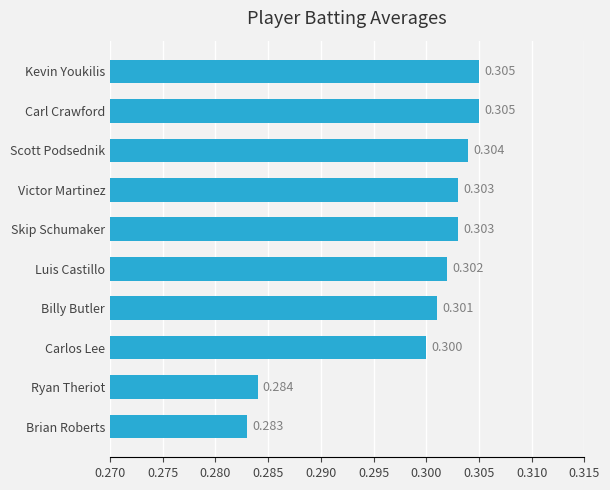

At which label is the value closest to 0?

Brian Roberts